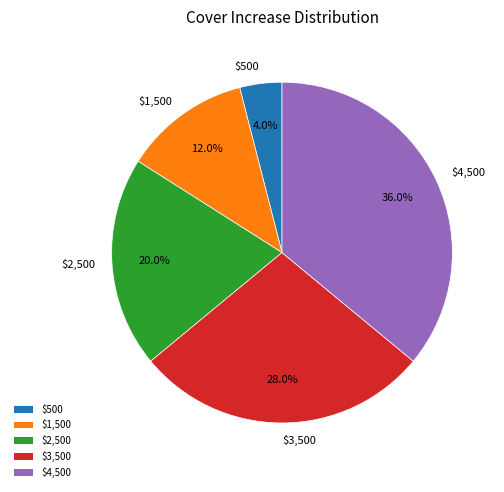

Does any single category account for the majority?

No